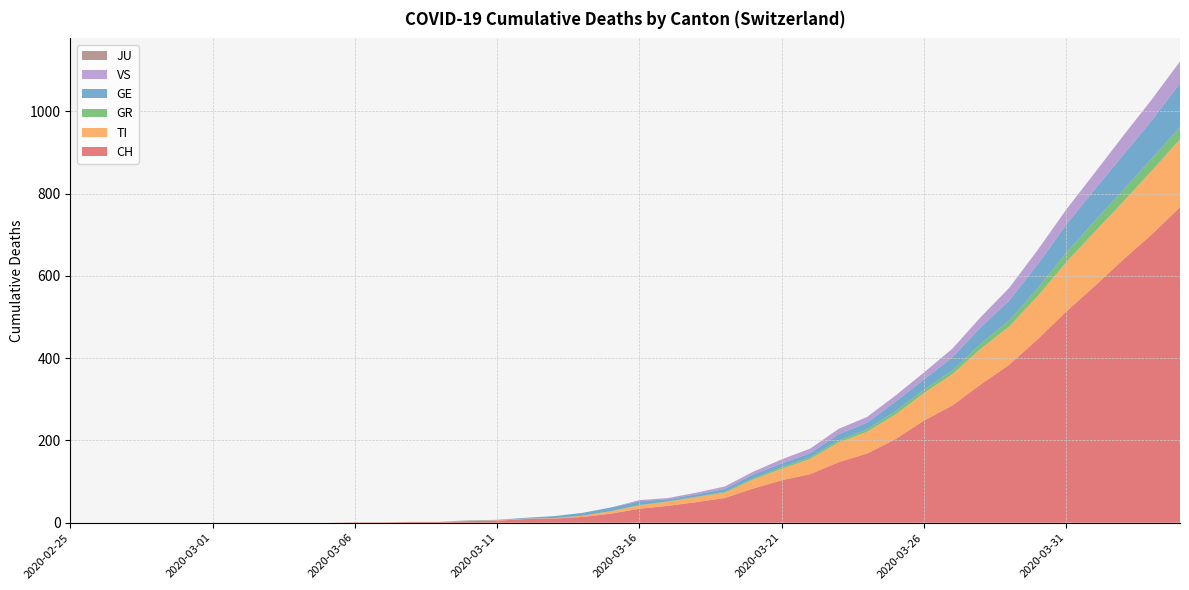

Reading left to right, list all the values displayed in this chart.

CH: 2020-02-25=0	2020-02-26=0	2020-02-27=0	2020-02-28=0	2020-02-29=0	2020-03-01=0	2020-03-02=0	2020-03-03=0	2020-03-04=0	2020-03-05=0	2020-03-06=1	2020-03-07=1	2020-03-08=2	2020-03-09=2	2020-03-10=4	2020-03-11=5	2020-03-12=9	2020-03-13=10	2020-03-14=14	2020-03-15=22	2020-03-16=34	2020-03-17=41	2020-03-18=50	2020-03-19=60	2020-03-20=83	2020-03-21=103	2020-03-22=118	2020-03-23=147	2020-03-24=168	2020-03-25=203	2020-03-26=248	2020-03-27=285	2020-03-28=336	2020-03-29=384	2020-03-30=446	2020-03-31=513	2020-04-01=575	2020-04-02=639	2020-04-03=700	2020-04-04=767
TI: 2020-02-25=0	2020-02-26=0	2020-02-27=0	2020-02-28=0	2020-02-29=0	2020-03-01=0	2020-03-02=0	2020-03-03=0	2020-03-04=0	2020-03-05=0	2020-03-06=0	2020-03-07=0	2020-03-08=0	2020-03-09=0	2020-03-10=1	2020-03-11=1	2020-03-12=1	2020-03-13=1	2020-03-14=3	2020-03-15=6	2020-03-16=8	2020-03-17=10	2020-03-18=12	2020-03-19=13	2020-03-20=22	2020-03-21=28	2020-03-22=37	2020-03-23=48	2020-03-24=53	2020-03-25=60	2020-03-26=67	2020-03-27=76	2020-03-28=87	2020-03-29=93	2020-03-30=105	2020-03-31=120	2020-04-01=132	2020-04-02=141	2020-04-03=155	2020-04-04=165
GR: 2020-02-25=0	2020-02-26=0	2020-02-27=0	2020-02-28=0	2020-02-29=0	2020-03-01=0	2020-03-02=0	2020-03-03=0	2020-03-04=0	2020-03-05=0	2020-03-06=0	2020-03-07=0	2020-03-08=0	2020-03-09=0	2020-03-10=0	2020-03-11=0	2020-03-12=0	2020-03-13=0	2020-03-14=0	2020-03-15=0	2020-03-16=1	2020-03-17=1	2020-03-18=1	2020-03-19=2	2020-03-20=3	2020-03-21=4	2020-03-22=4	2020-03-23=5	2020-03-24=6	2020-03-25=8	2020-03-26=8	2020-03-27=9	2020-03-28=12	2020-03-29=15	2020-03-30=19	2020-03-31=23	2020-04-01=26	2020-04-02=28	2020-04-03=30	2020-04-04=30
GE: 2020-02-25=0	2020-02-26=0	2020-02-27=0	2020-02-28=0	2020-02-29=0	2020-03-01=0	2020-03-02=0	2020-03-03=0	2020-03-04=0	2020-03-05=0	2020-03-06=0	2020-03-07=0	2020-03-08=0	2020-03-09=0	2020-03-10=1	2020-03-11=1	2020-03-12=2	2020-03-13=5	2020-03-14=7	2020-03-15=9	2020-03-16=9	2020-03-17=5	2020-03-18=6	2020-03-19=7	2020-03-20=9	2020-03-21=9	2020-03-22=10	2020-03-23=15	2020-03-24=16	2020-03-25=23	2020-03-26=25	2020-03-27=32	2020-03-28=40	2020-03-29=48	2020-03-30=58	2020-03-31=68	2020-04-01=77	2020-04-02=85	2020-04-03=92	2020-04-04=106
VS: 2020-02-25=0	2020-02-26=0	2020-02-27=0	2020-02-28=0	2020-02-29=0	2020-03-01=0	2020-03-02=0	2020-03-03=0	2020-03-04=0	2020-03-05=0	2020-03-06=0	2020-03-07=0	2020-03-08=0	2020-03-09=0	2020-03-10=0	2020-03-11=0	2020-03-12=0	2020-03-13=0	2020-03-14=0	2020-03-15=0	2020-03-16=3	2020-03-17=3	2020-03-18=4	2020-03-19=6	2020-03-20=7	2020-03-21=10	2020-03-22=11	2020-03-23=13	2020-03-24=14	2020-03-25=15	2020-03-26=17	2020-03-27=21	2020-03-28=25	2020-03-29=31	2020-03-30=35	2020-03-31=37	2020-04-01=40	2020-04-02=47	2020-04-03=51	2020-04-04=53
JU: 2020-02-25=0	2020-02-26=0	2020-02-27=0	2020-02-28=0	2020-02-29=0	2020-03-01=0	2020-03-02=0	2020-03-03=0	2020-03-04=0	2020-03-05=0	2020-03-06=0	2020-03-07=0	2020-03-08=0	2020-03-09=0	2020-03-10=0	2020-03-11=0	2020-03-12=0	2020-03-13=0	2020-03-14=0	2020-03-15=0	2020-03-16=0	2020-03-17=0	2020-03-18=0	2020-03-19=0	2020-03-20=0	2020-03-21=0	2020-03-22=0	2020-03-23=0	2020-03-24=0	2020-03-25=0	2020-03-26=0	2020-03-27=0	2020-03-28=0	2020-03-29=0	2020-03-30=0	2020-03-31=0	2020-04-01=0	2020-04-02=0	2020-04-03=0	2020-04-04=0